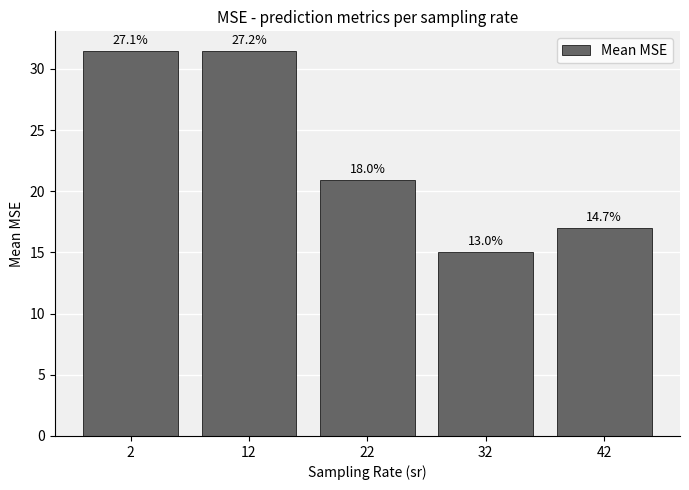

How many distinct data groups are displayed?

1